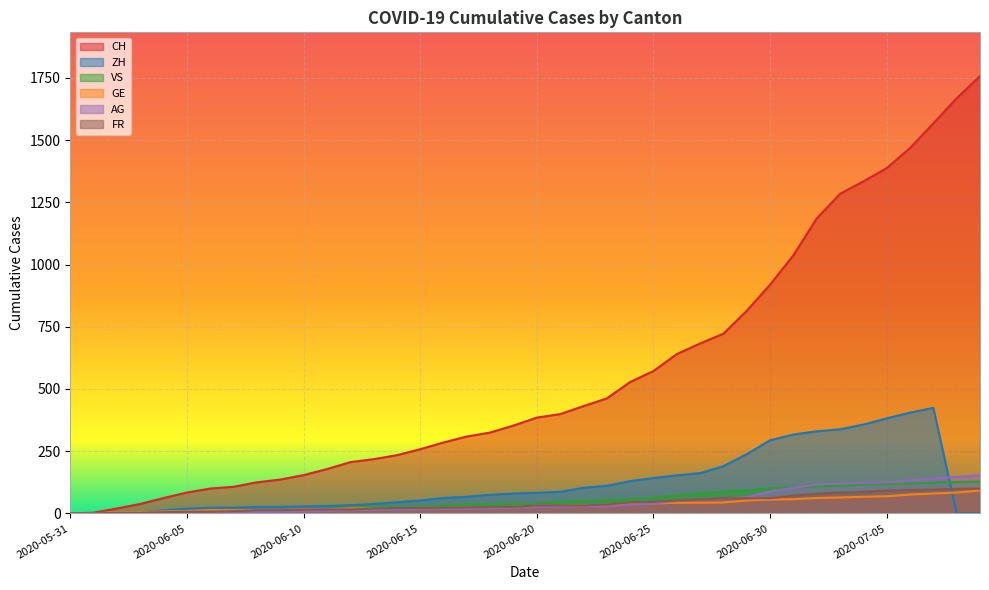

What position from the left is 2020-06-13?

14